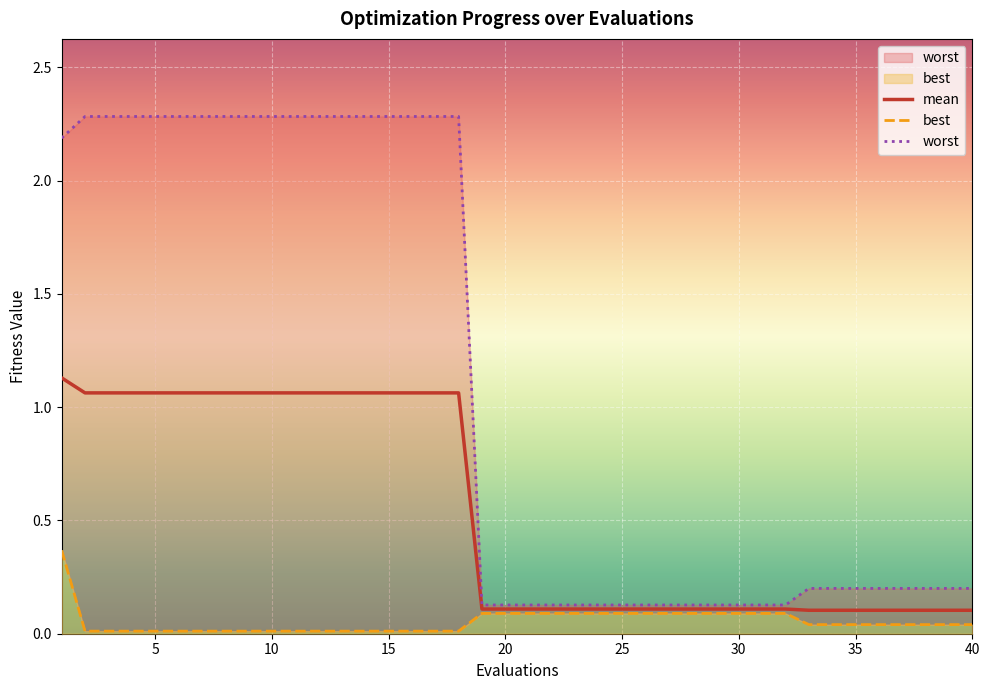

The worst series shows 0.1 at 19. True or false?

True